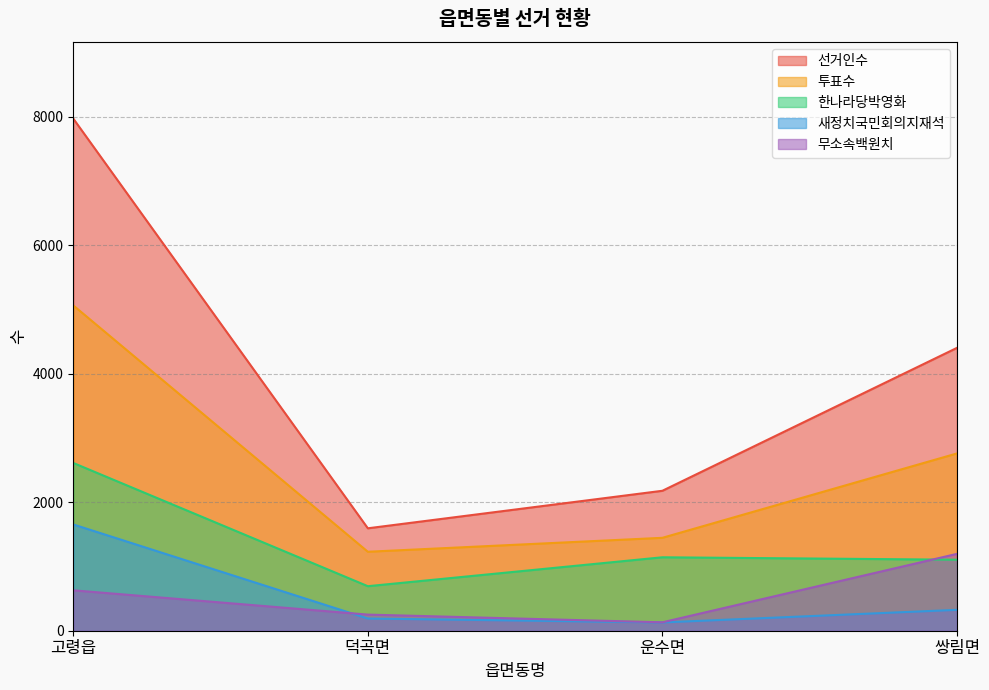

What position from the left is 쌍림면?

4